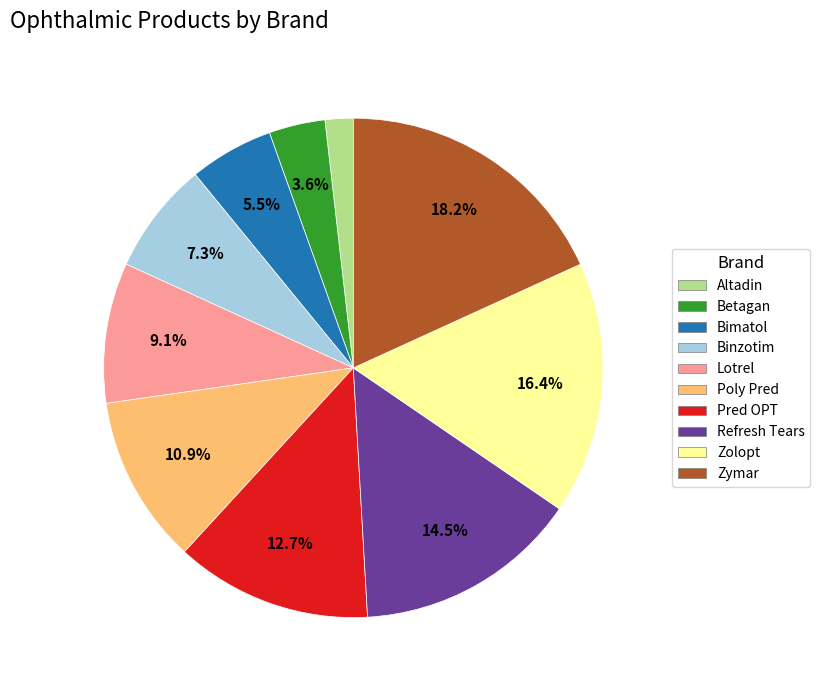

Combined, do Betagan and Lotrel account for over 50%?

No